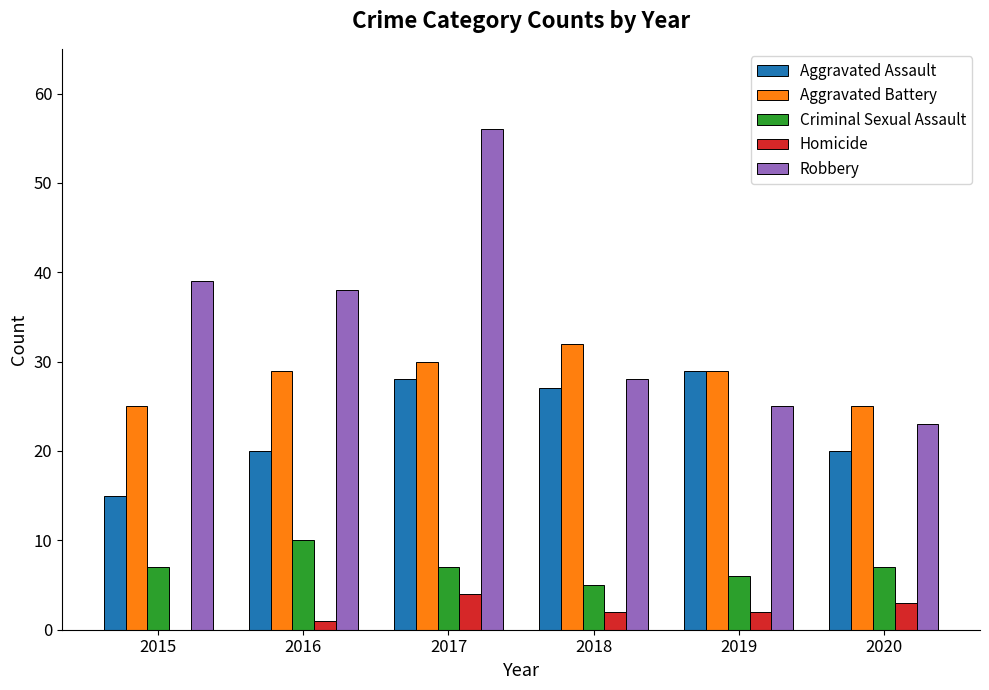

Is the value of Aggravated Assault at 2015 greater than the value of Robbery at 2019?

No